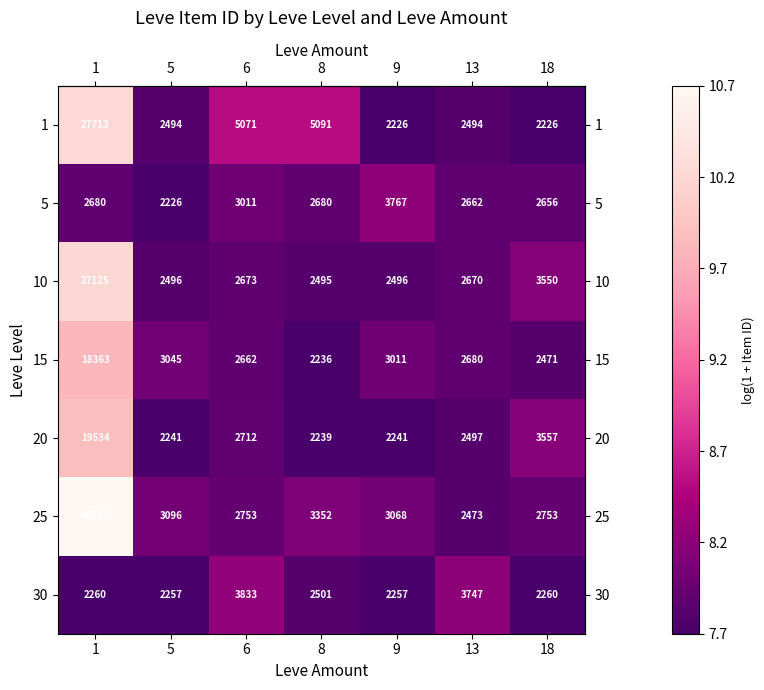

What is the spread (max minus min) of values at 8?

2855